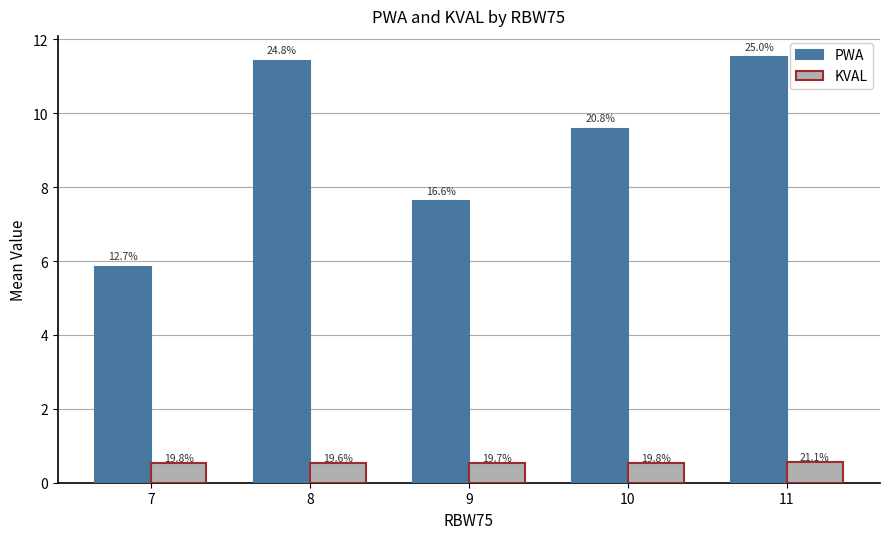

What are all the series names shown in the legend?

PWA, KVAL